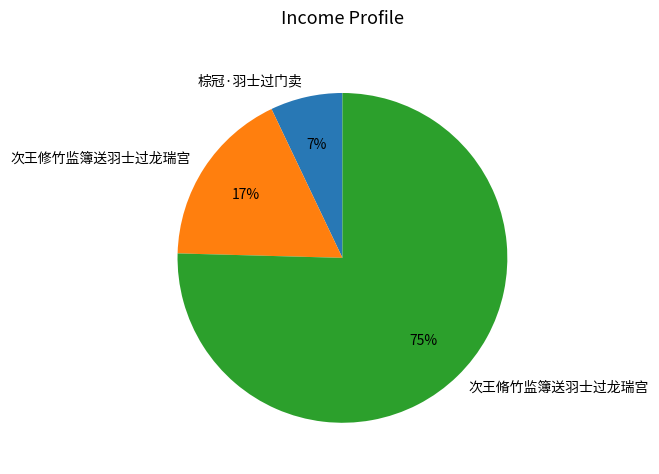

To the nearest percent, what portion does 次王修竹监簿送羽士过龙瑞宫 represent?

17%